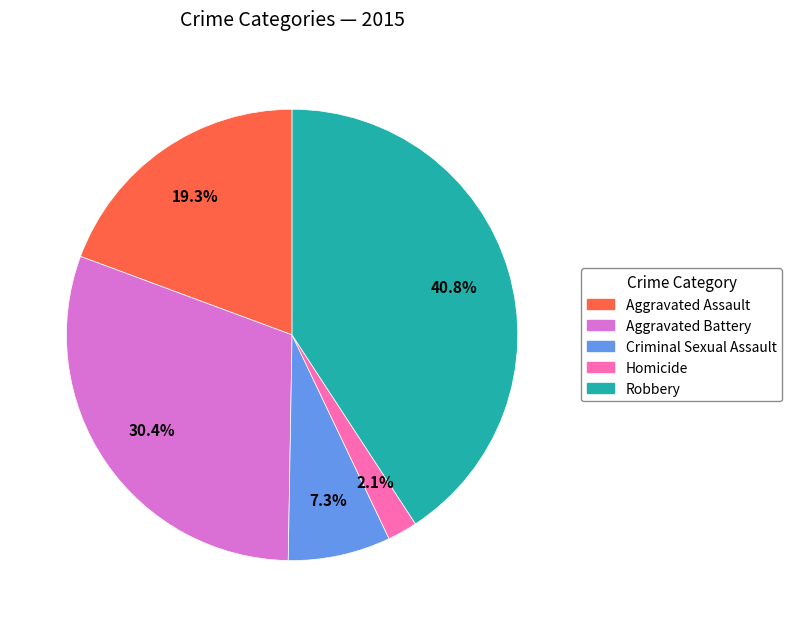

How many slices are in this pie chart?

5